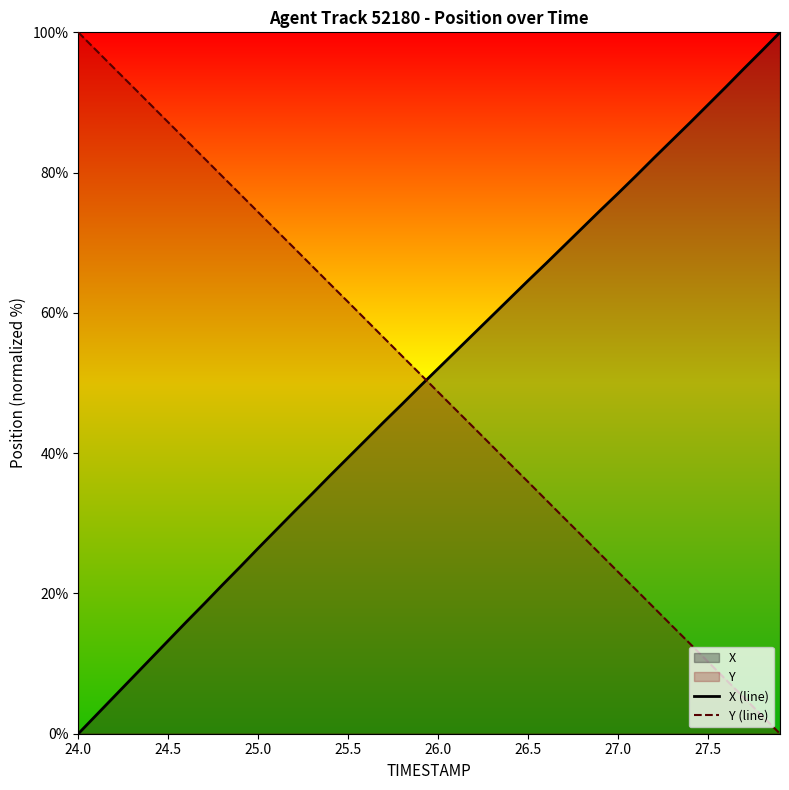

How many lines are shown in the chart?

2